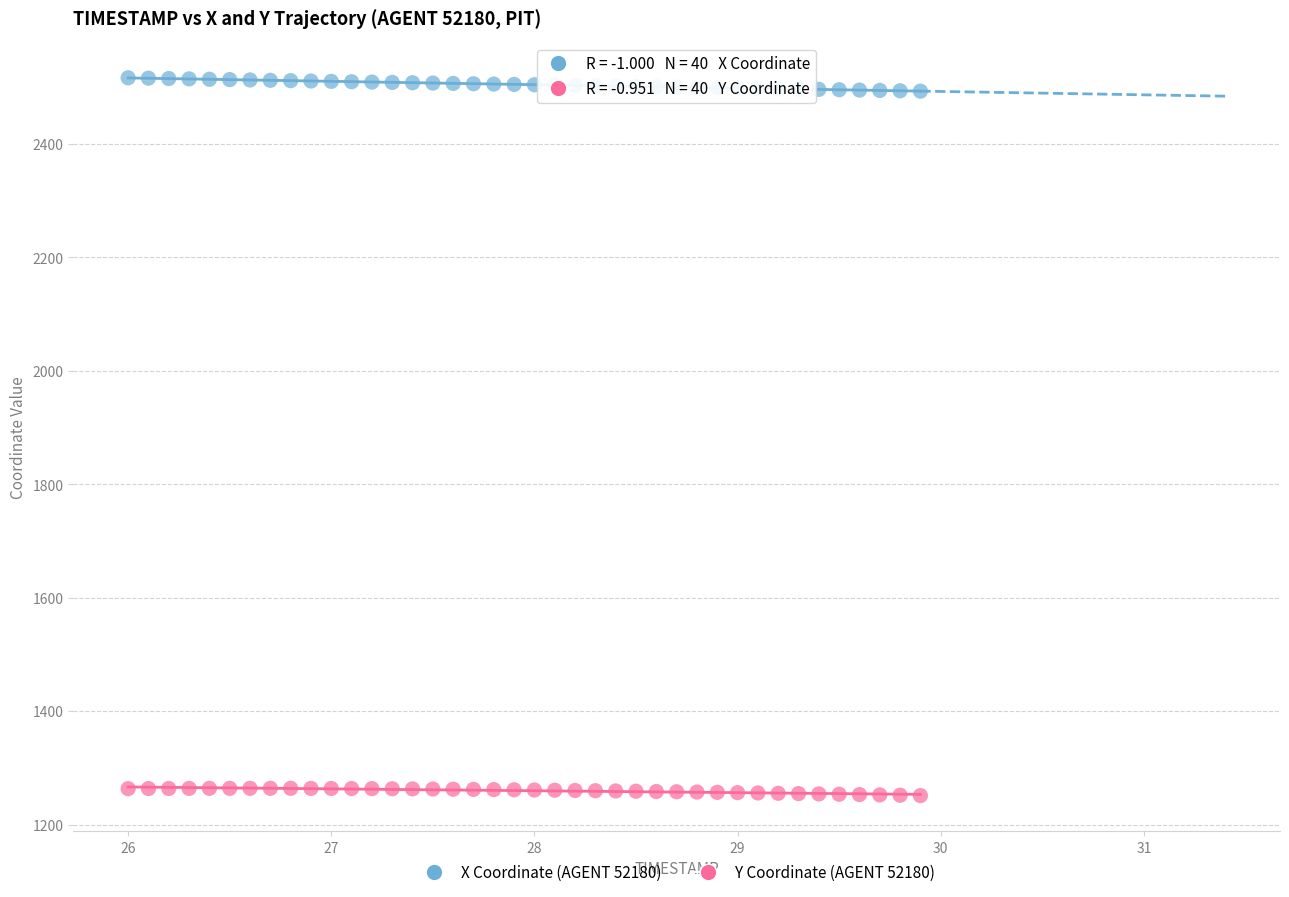

What is the X range (max minus min) for the scatter plot?

3.9